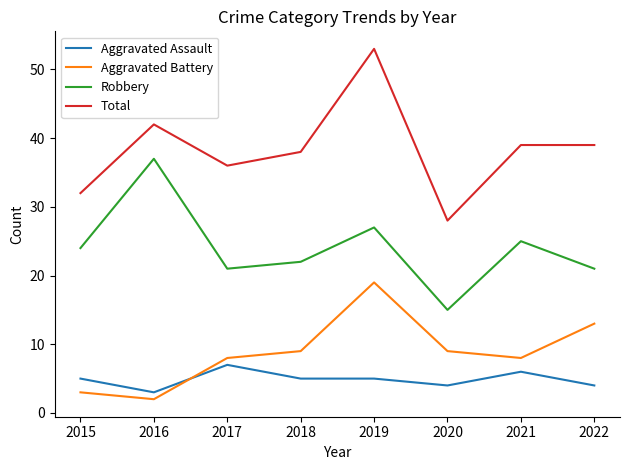

What is the highest value of the Aggravated Battery series?

19